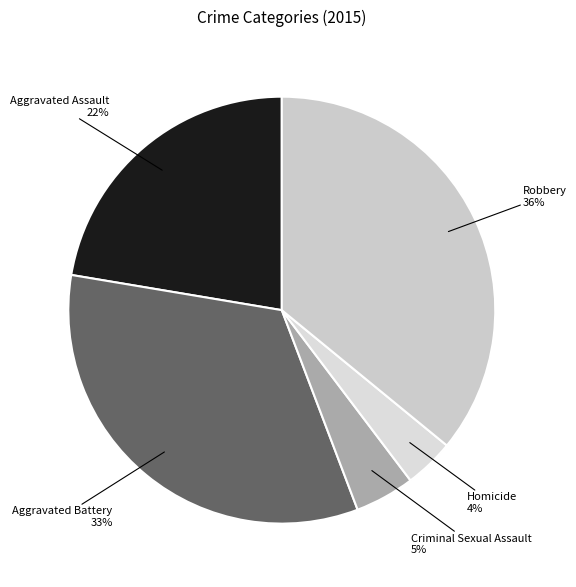

To the nearest percent, what is the difference between the largest and smallest slice percentages?

32%